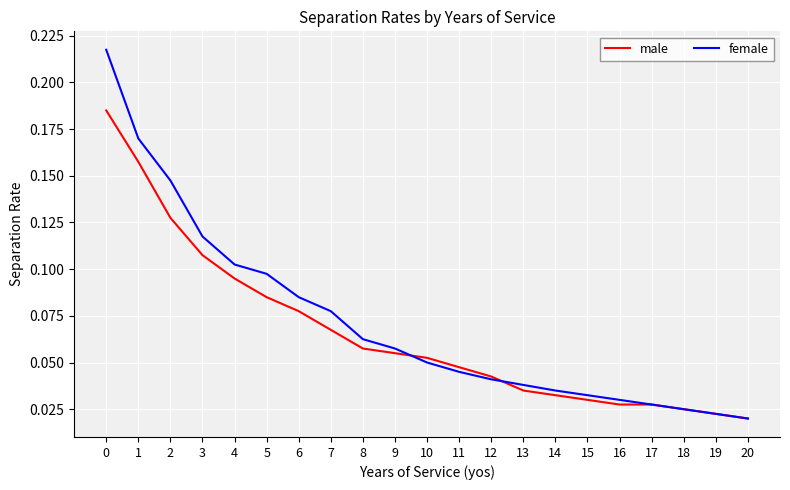

How many series are shown in this chart?

2